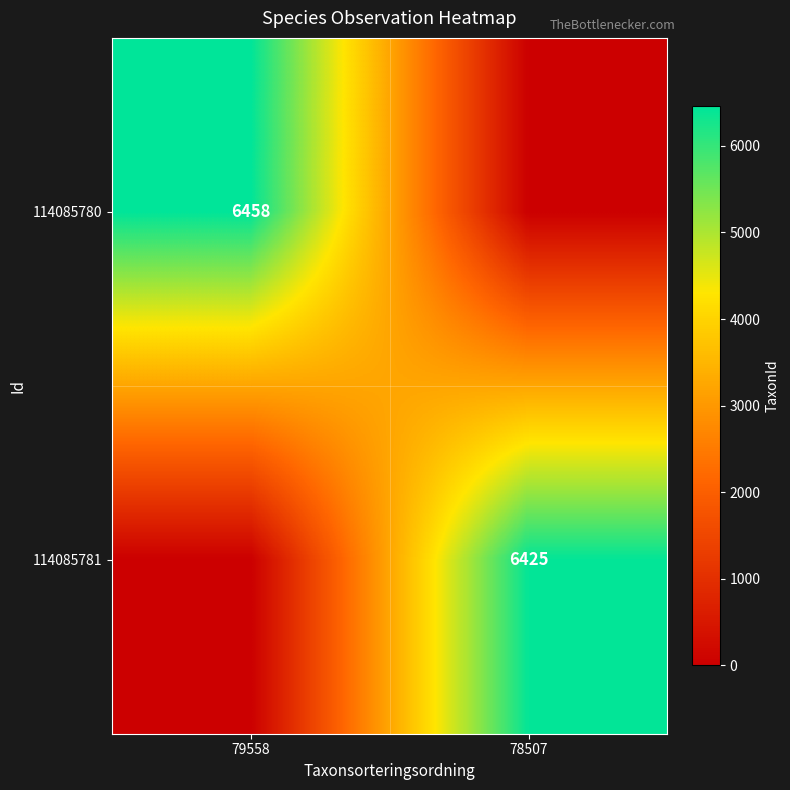

Is it true that 114085780 equals 9804 at 79558?

False